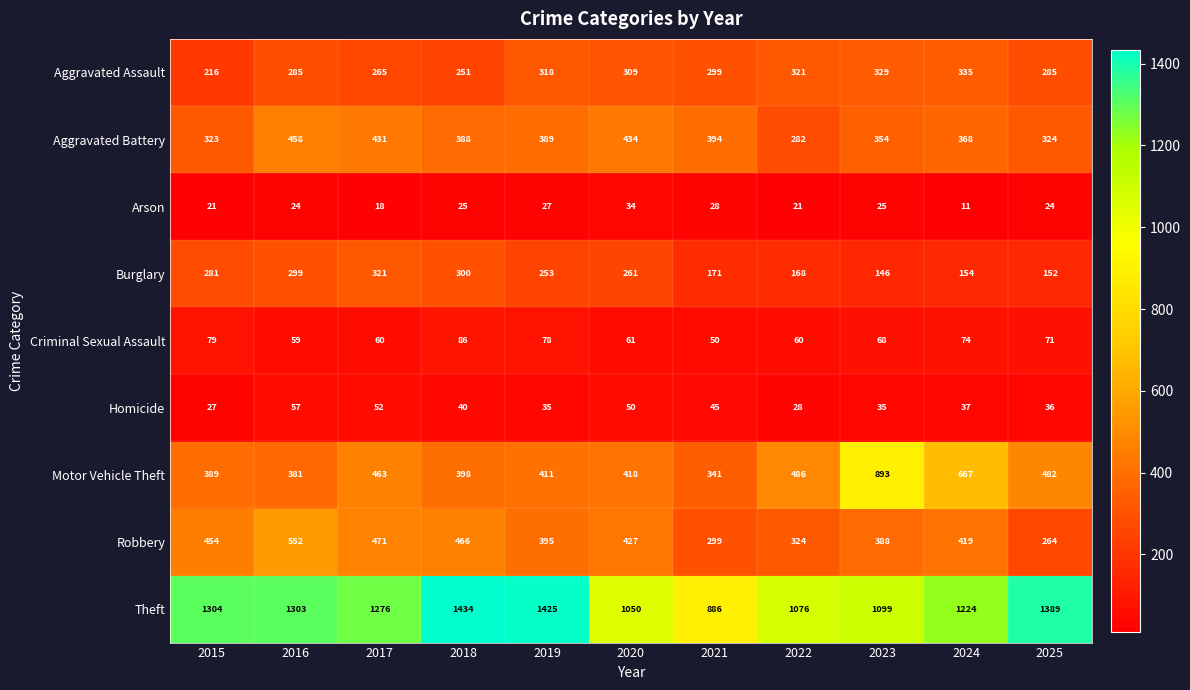

What is the sum of the Theft values at 2021 and 2017?

2162